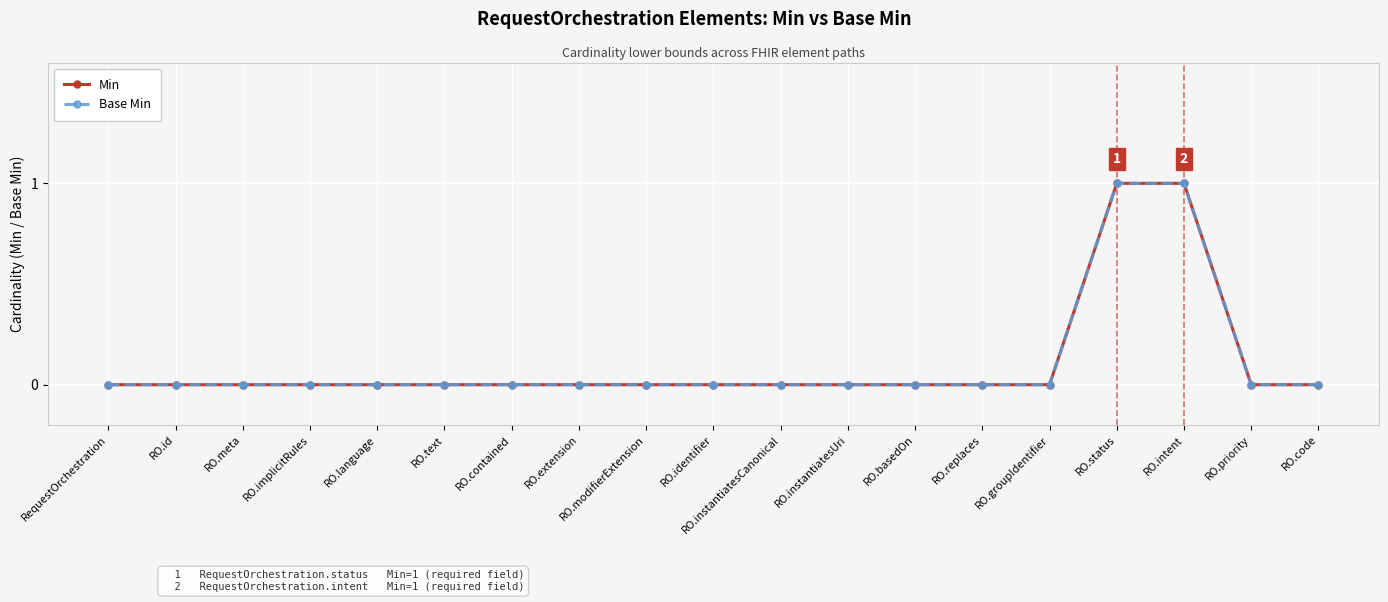

Is this an area chart (filled region under the line)?

No